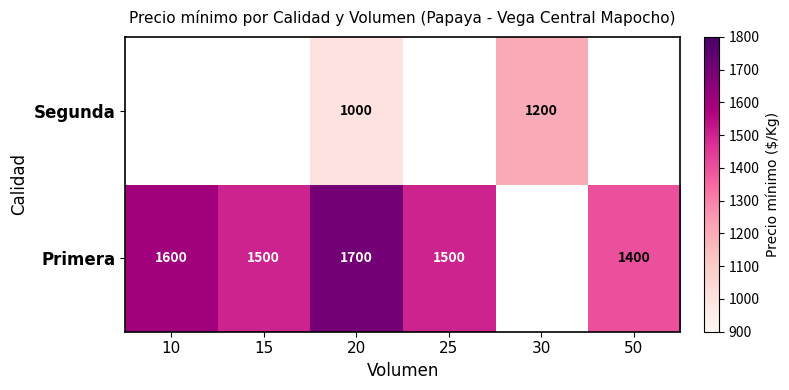

What is the sum of the Primera values at 25 and 10?

3100